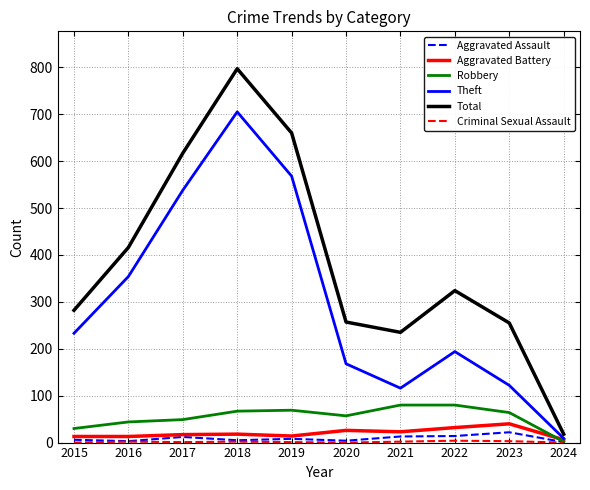

In Total, how many points are higher than both neighbors (excluding endpoints)?

2